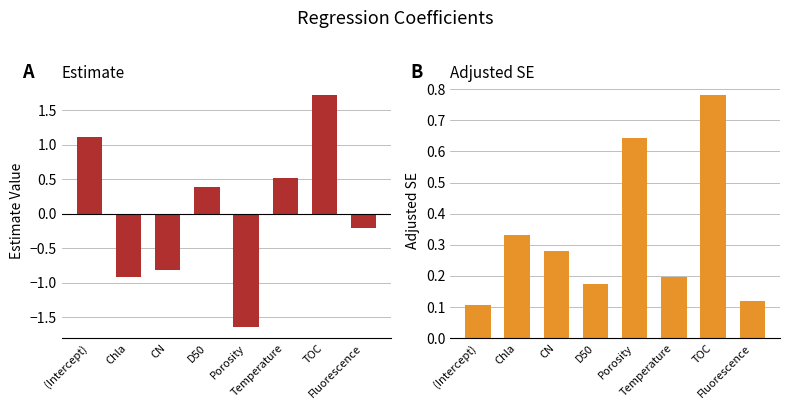

What is the value of the Adjusted SE bar at the 6th from the left?

0.2